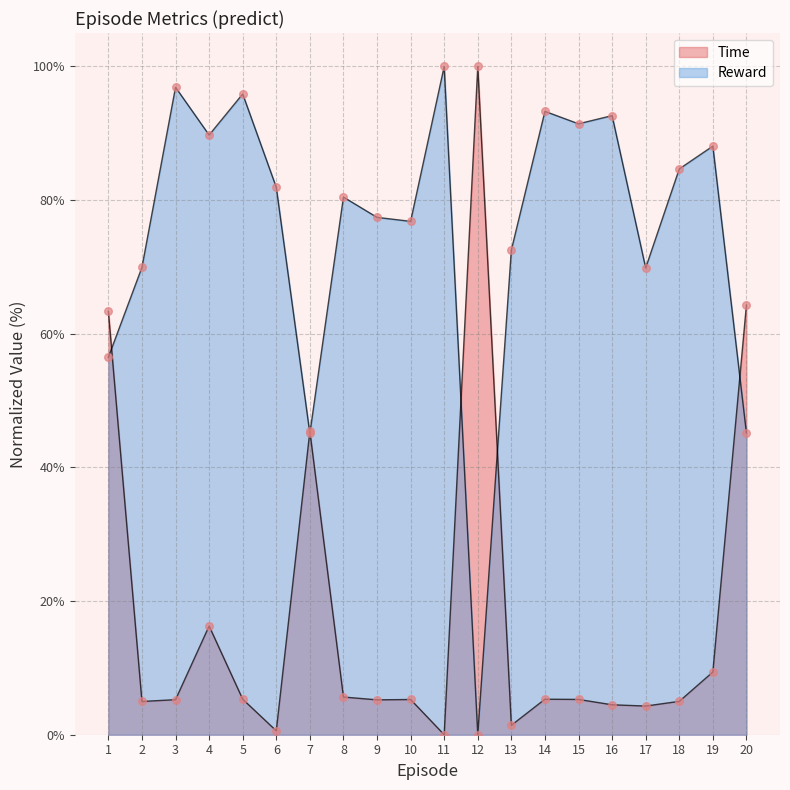

Which series contains the highest Y value?

Time